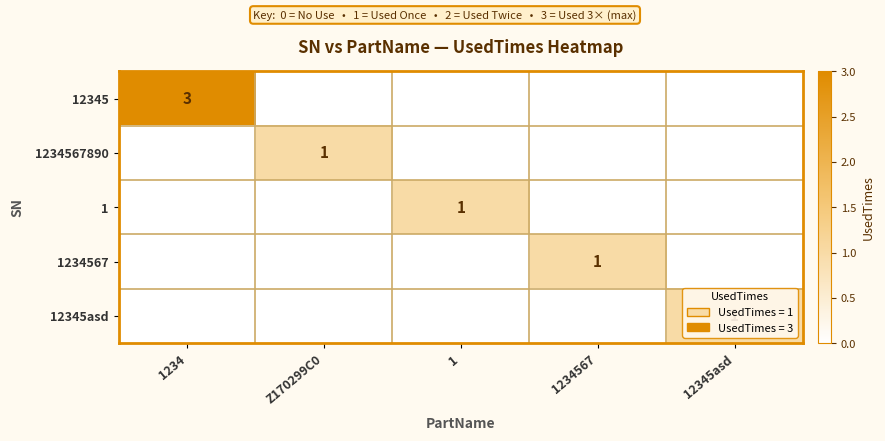

Is the value of 1 at 1 greater than the value of 12345 at 1234?

No